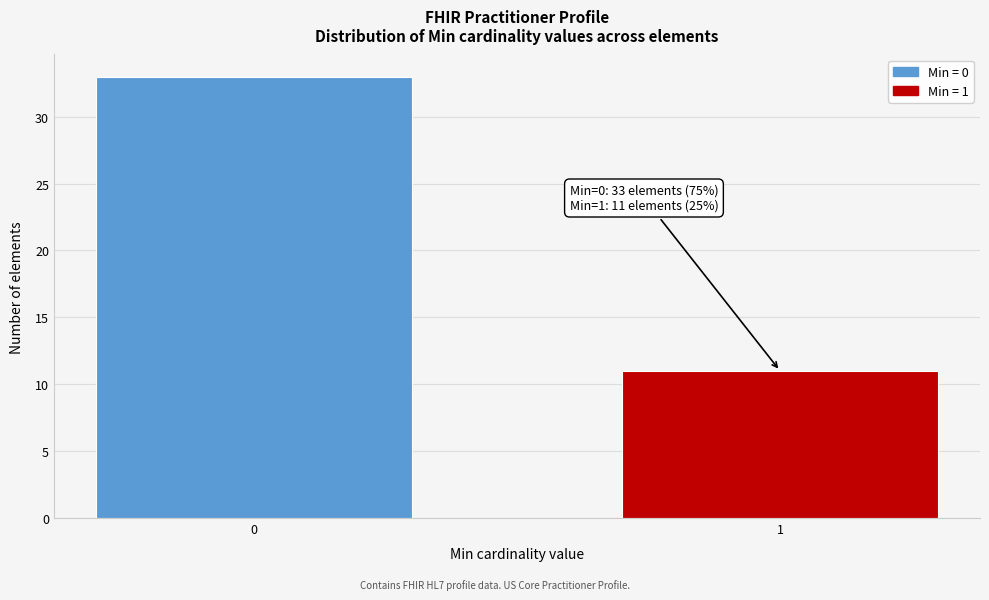

Reading left to right, what are all the values shown in this chart?

0=33	1=11